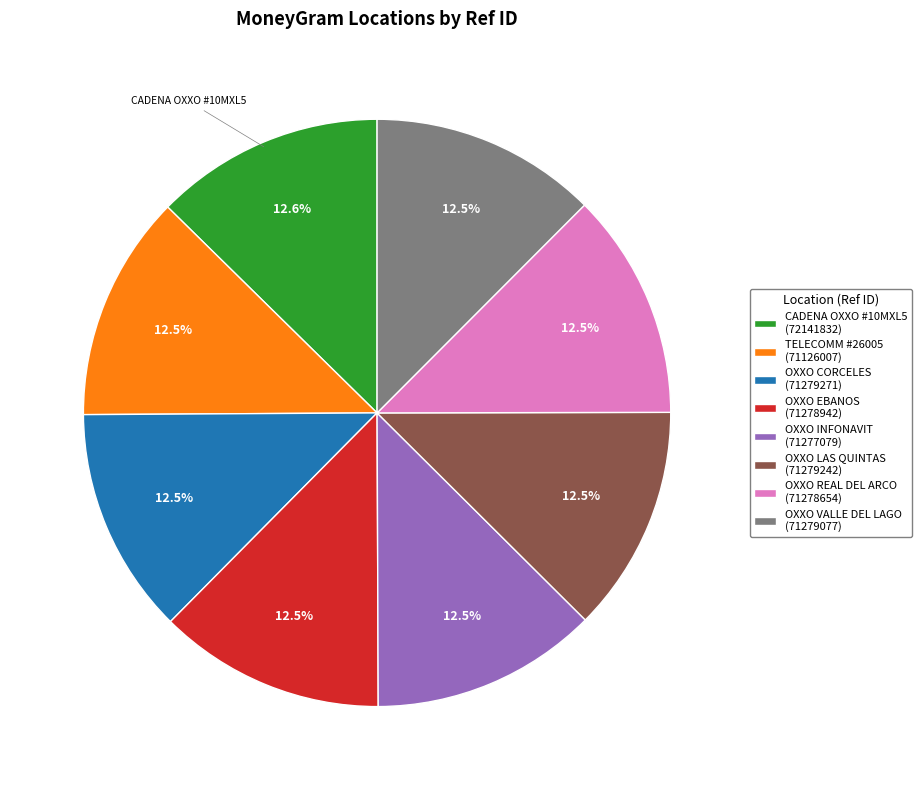

Count the number of slices in the pie.

8